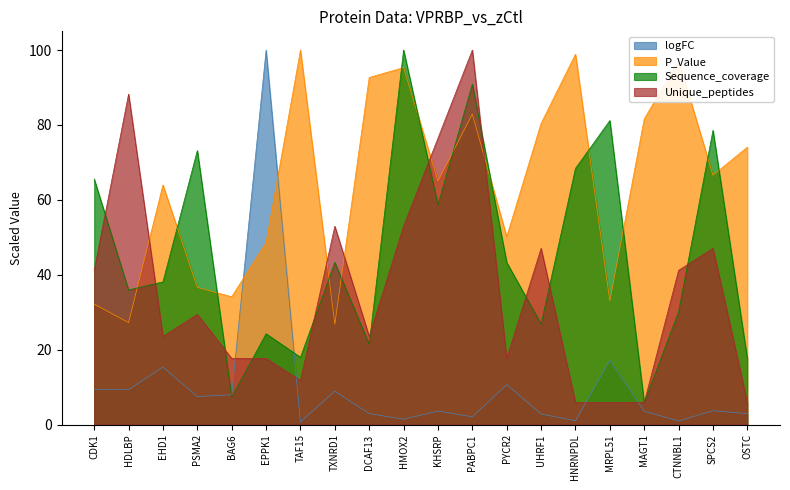

What is the average value of the Unique_peptides series?

35.6